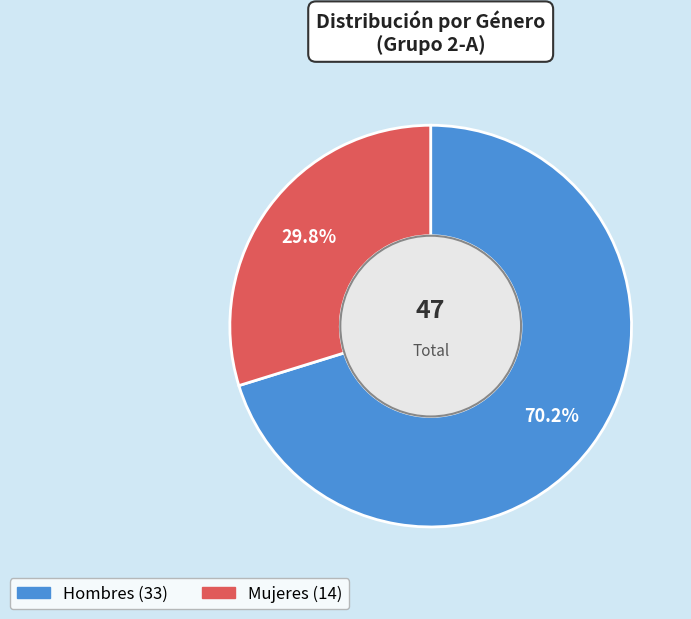

Is there any slice that represents more than half of the pie?

Yes